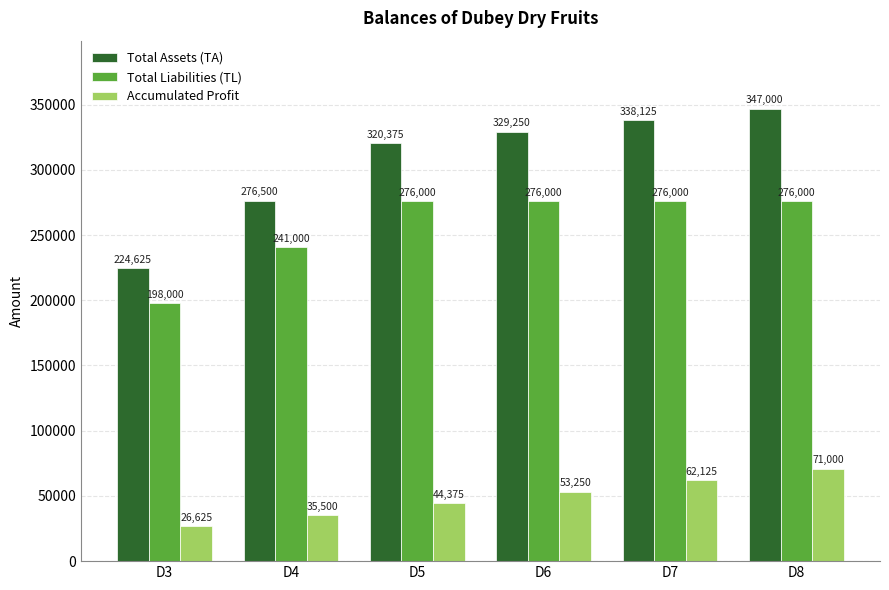

Reading left to right, list all the values displayed in this chart.

Total Assets (TA): 224625	276500	320375	329250	338125	347000
Total Liabilities (TL): 198000	241000	276000	276000	276000	276000
Accumulated Profit: 26625	35500	44375	53250	62125	71000